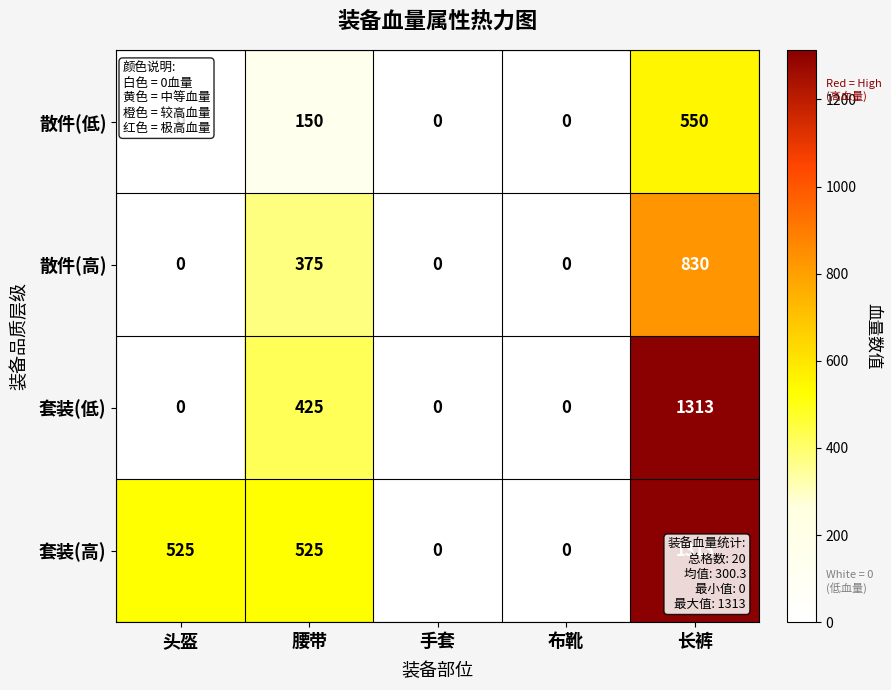

At which category is the sum across all series the highest?

长裤